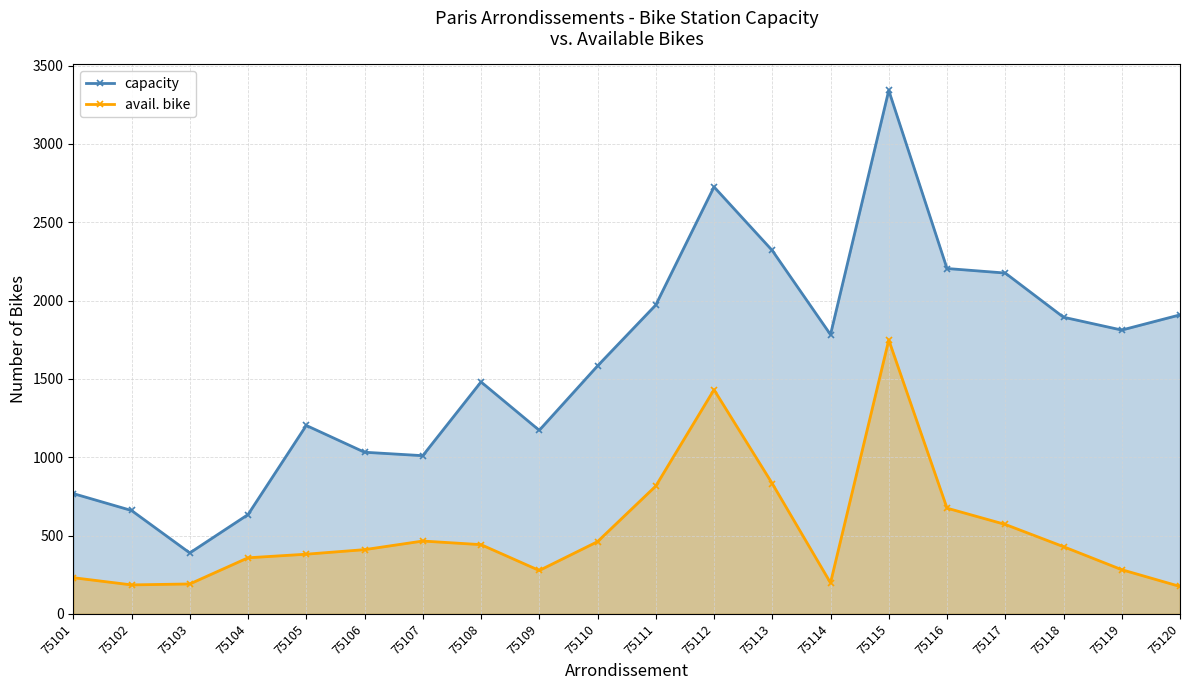

Where does the capacity series first go above 1783?

75111